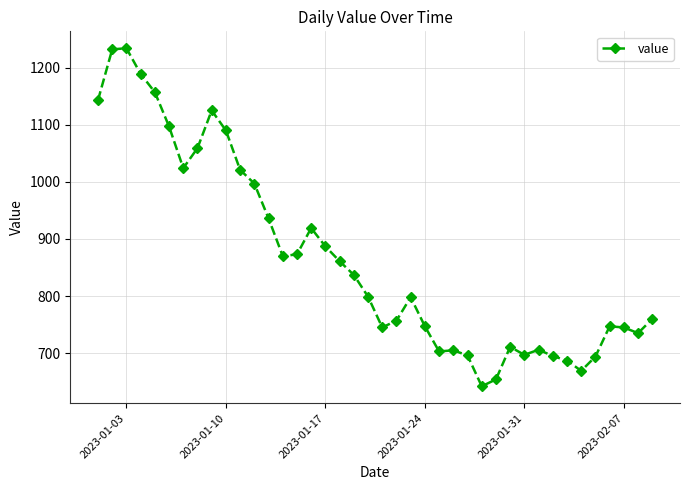

What is the minimum value shown in the chart?

642